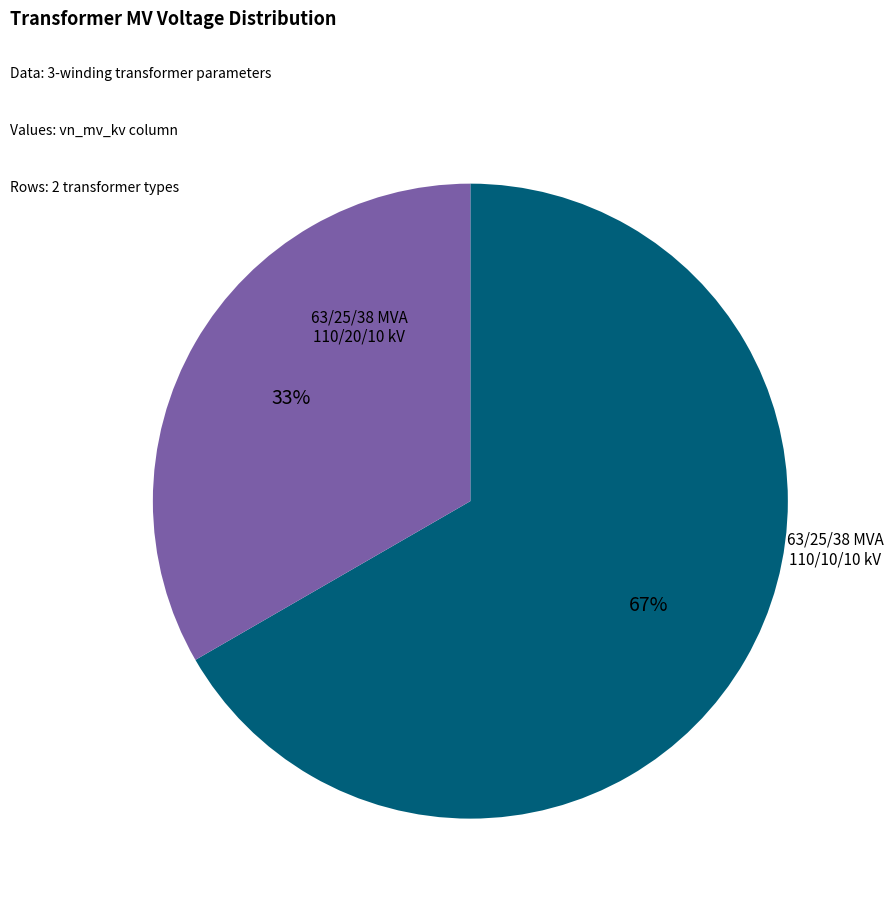

Does any single category account for the majority?

Yes